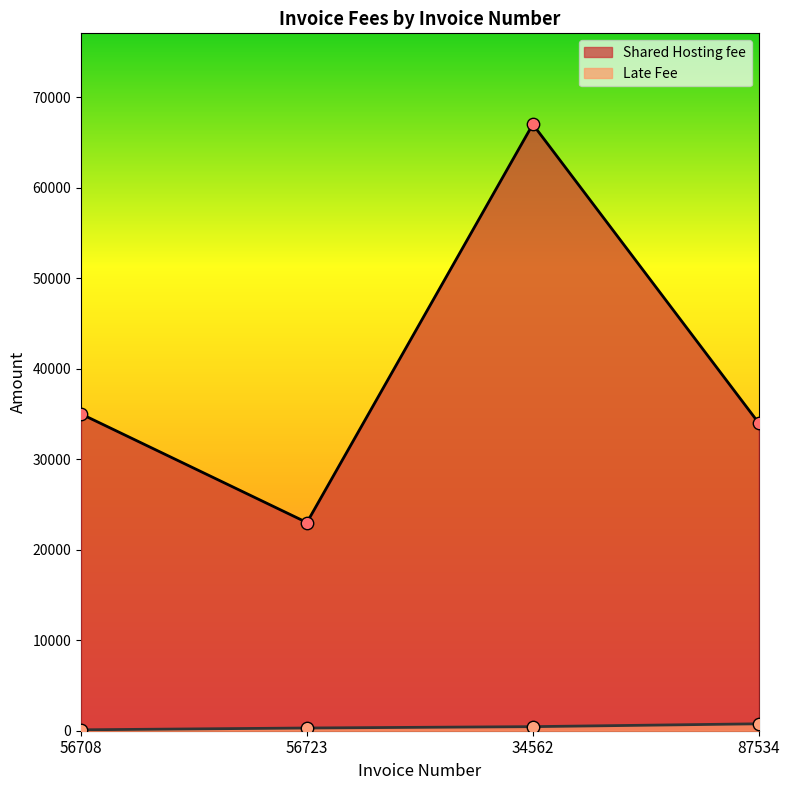

What is the total value across all series at 34562?

67450